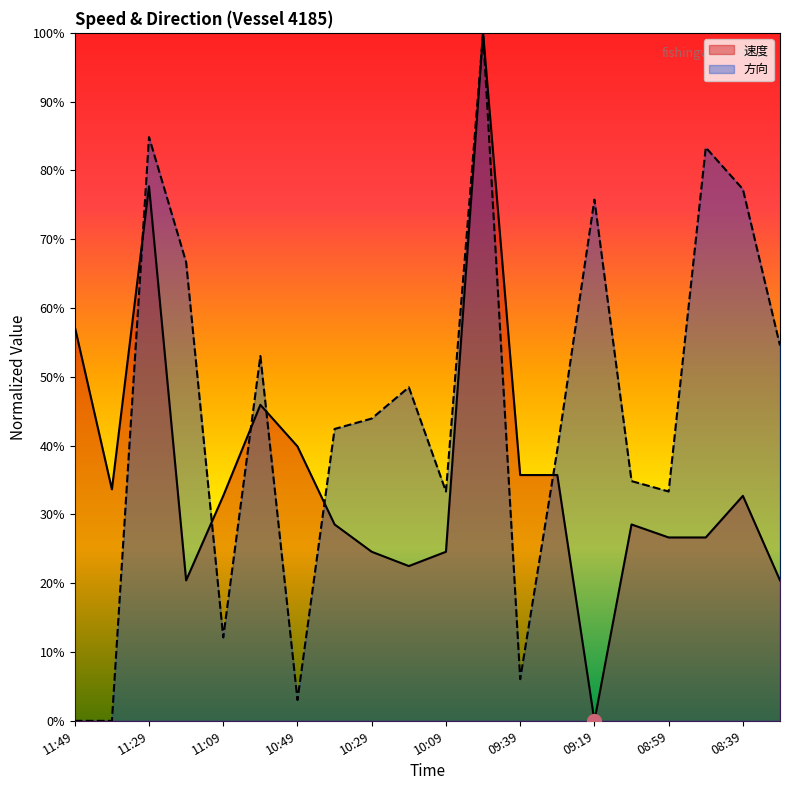

At which label does 方向 reach its minimum?

11:49